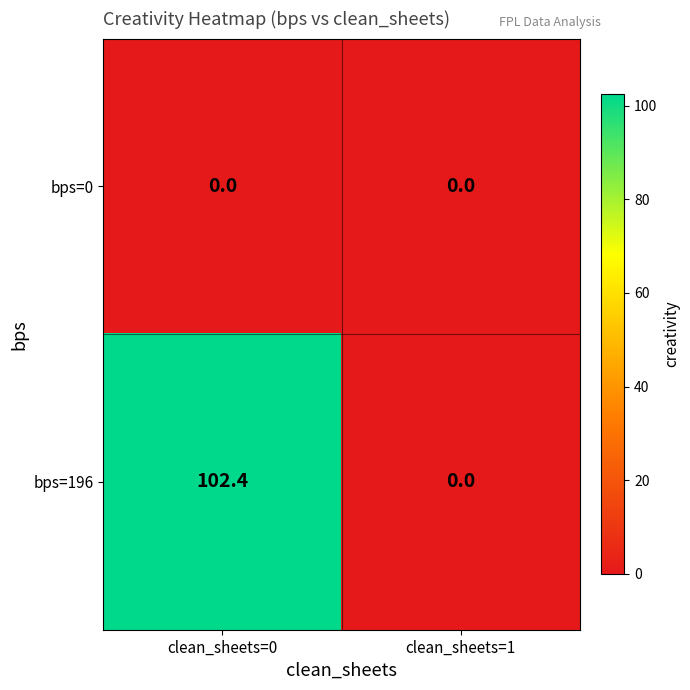

The value of bps=196 at clean_sheets=0 is 169.4. True or false?

False